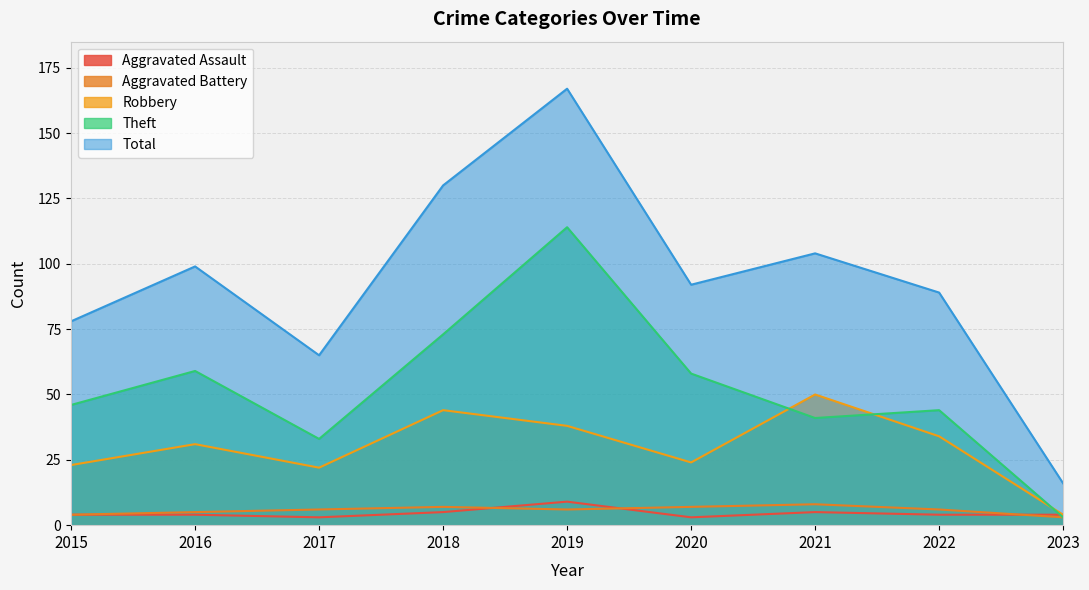

How many values in the Theft series are below 46?

4